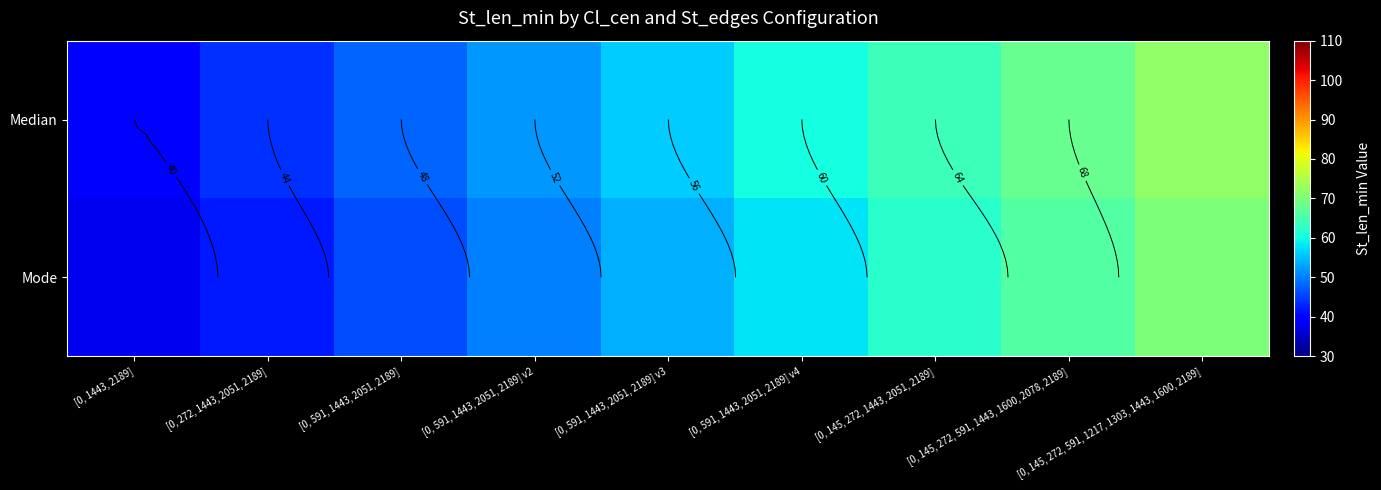

True or false: Mode has a value of 58 at [0, 591, 1443, 2051, 2189] v4.

True